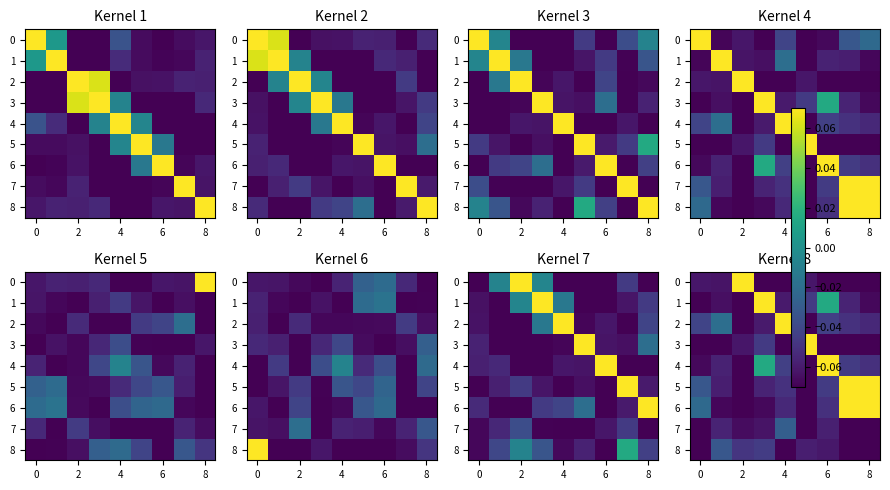

At which category is the sum across all series the highest?

7